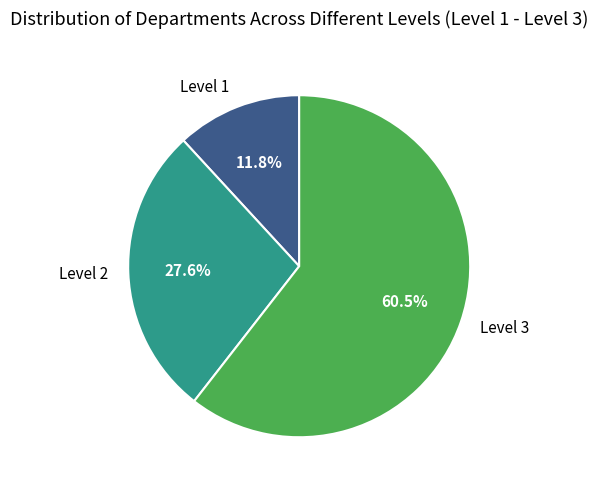

Is the sum of Level 1 and Level 2 greater than half?

No